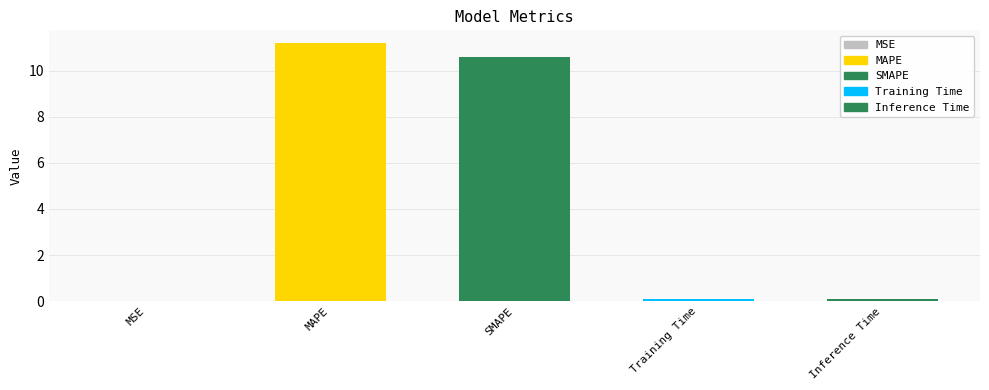

What is the value of the 3rd bar from the left?

10.6